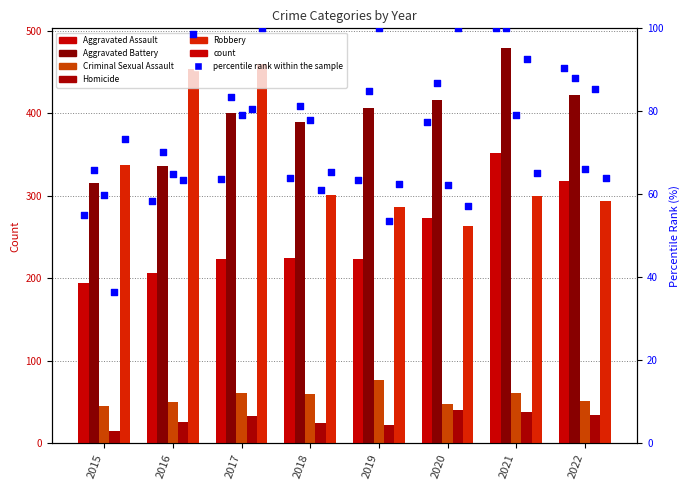

Which series contains the highest Y value?

Aggravated Battery